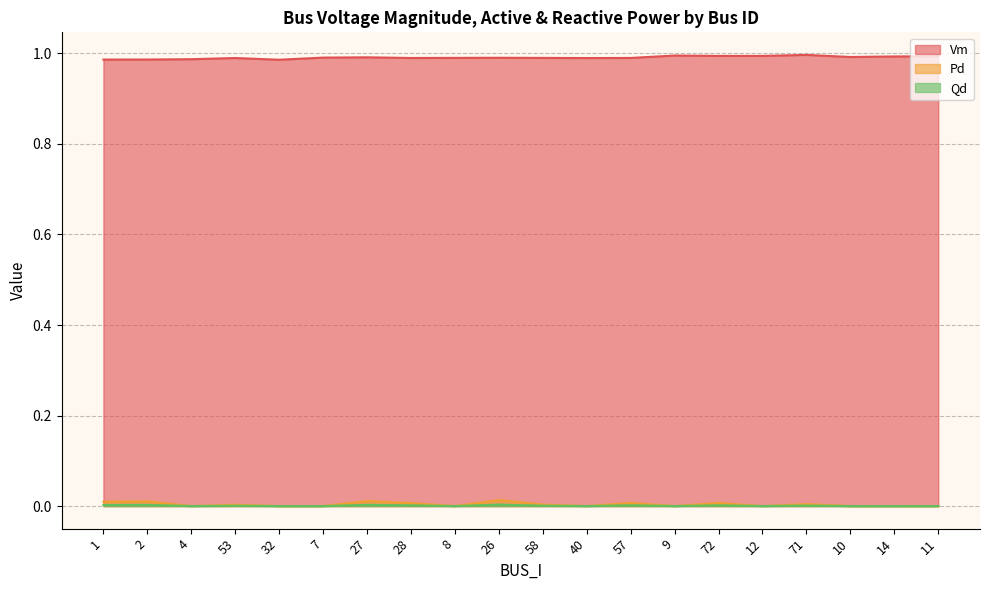

Which series has the widest spread of values?

Pd